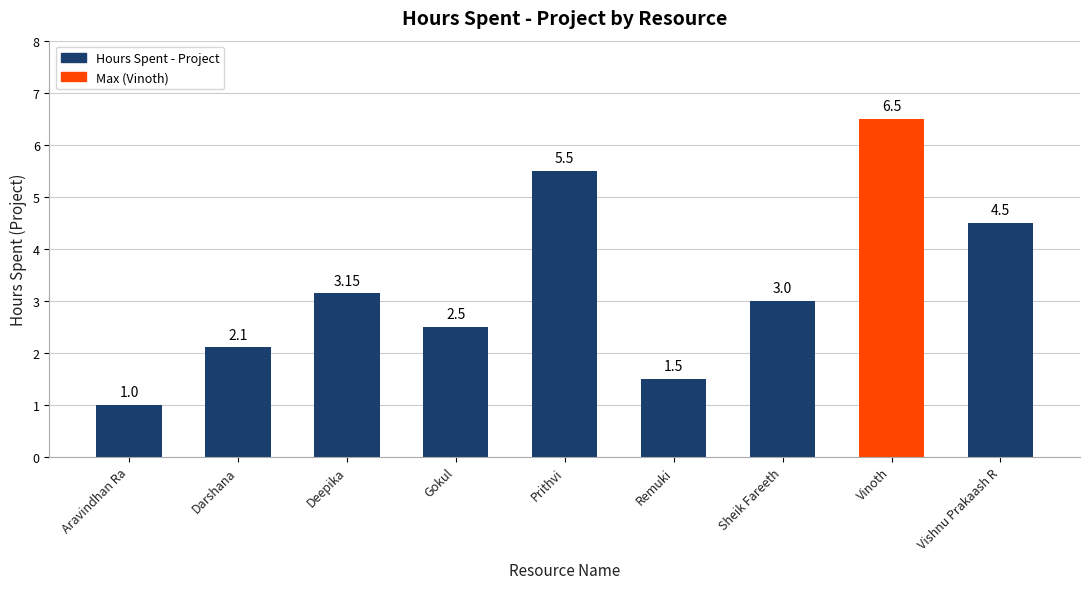

What is the sum of the values at Gokul and Vinoth?

9.0